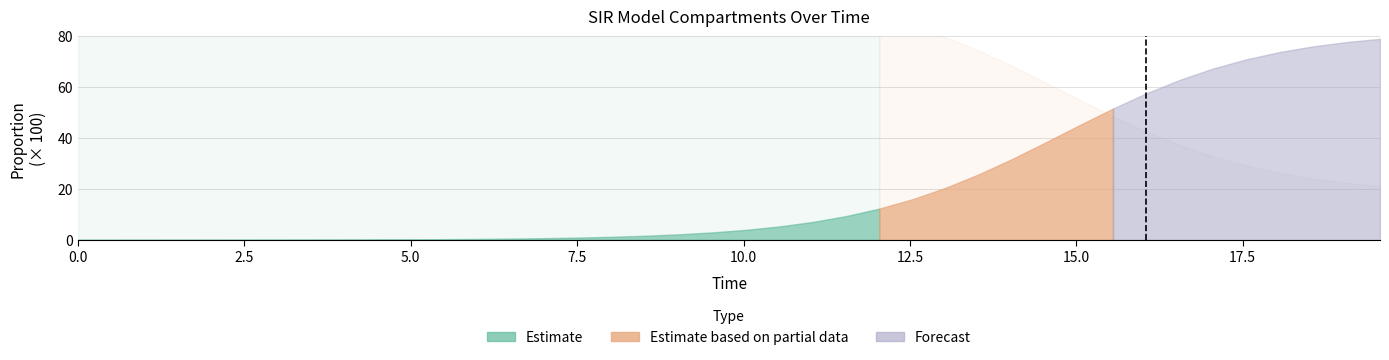

True or false: D and I intersect in this chart.

False